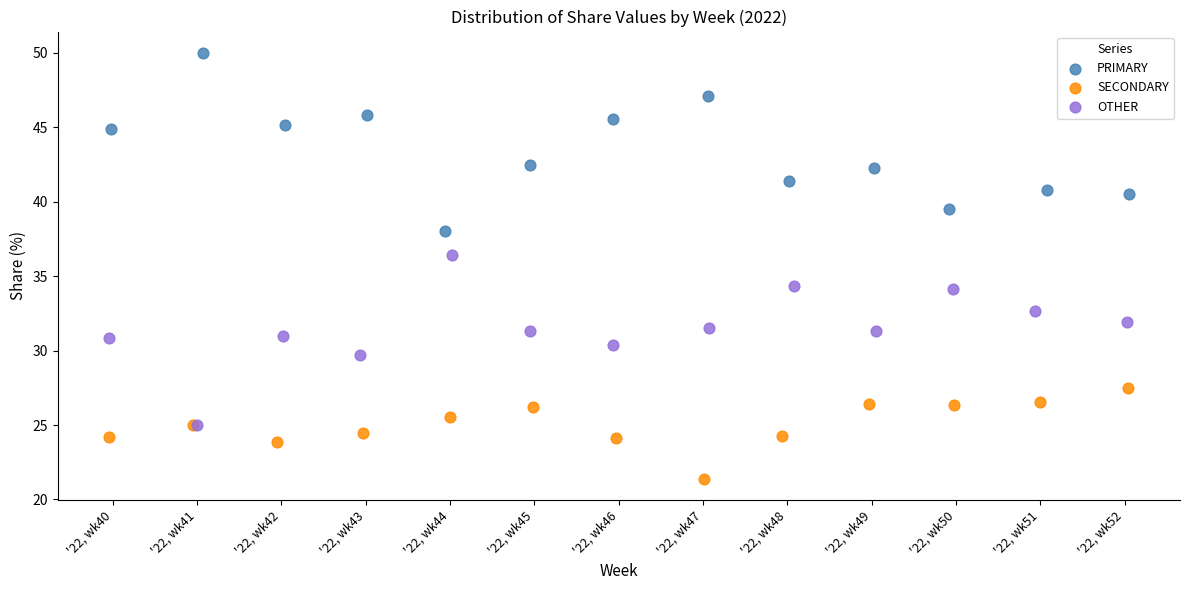

Which series contains the highest Y value?

PRIMARY